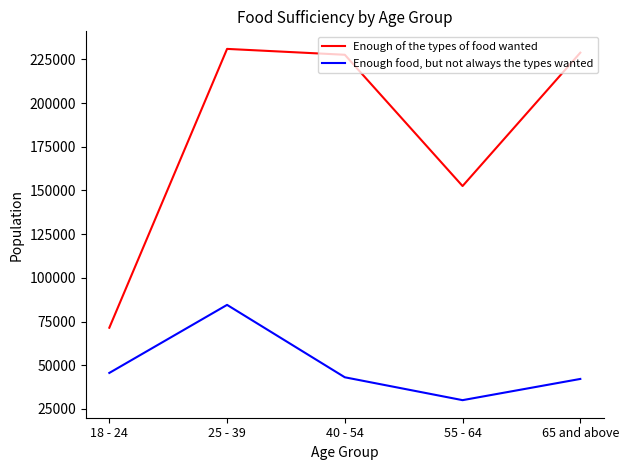

Which series changed the most between 25 - 39 and 65 and above?

Enough food, but not always the types wanted